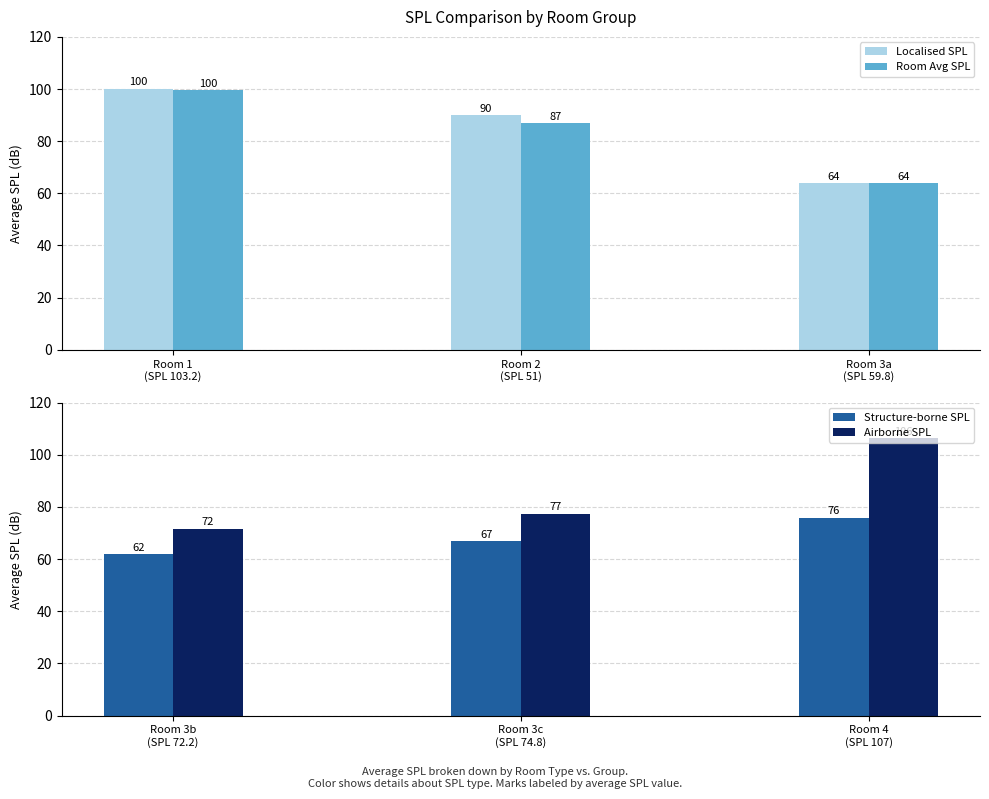

What are all the series names shown in the legend?

Localised SPL, Room Avg SPL, Structure-borne SPL, Airborne SPL